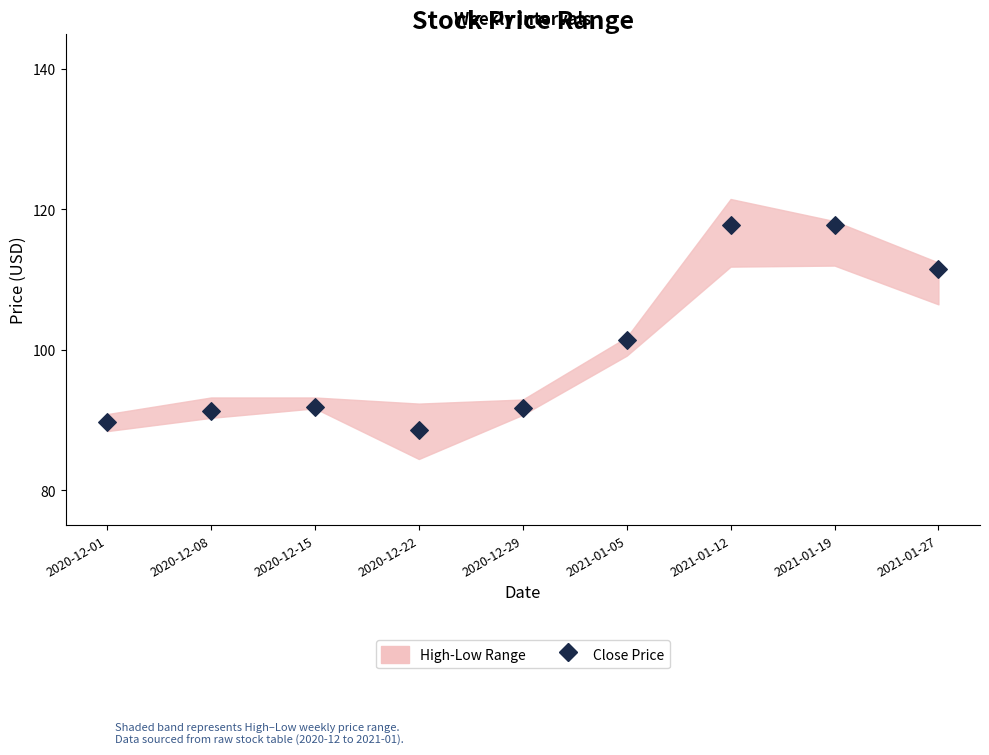

What Y value in the scatter plot is closest to 103?

101.4